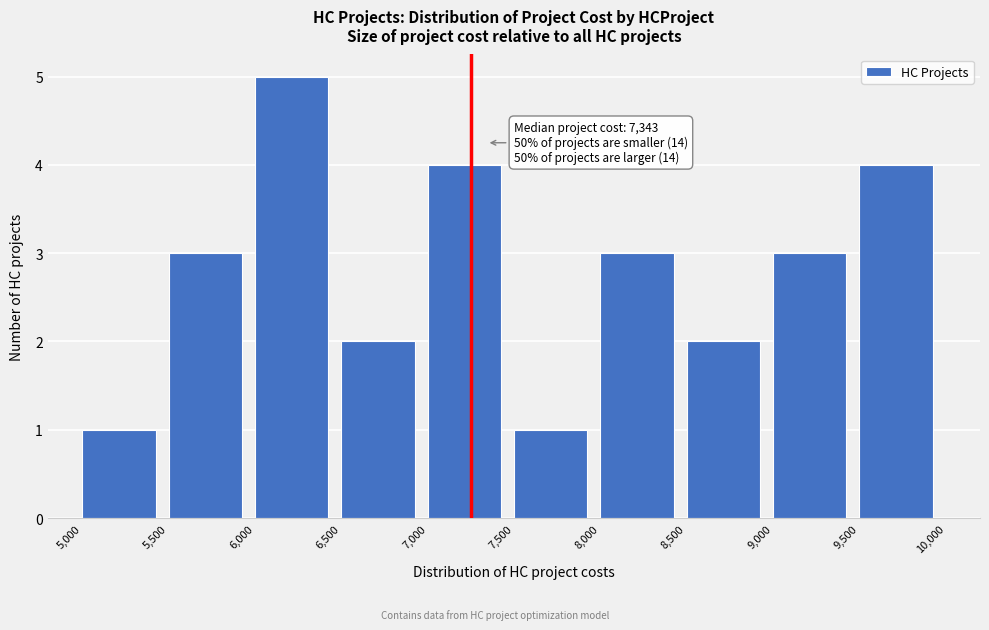

Which range on the x-axis has the tallest bar?

6,000 to 6,500